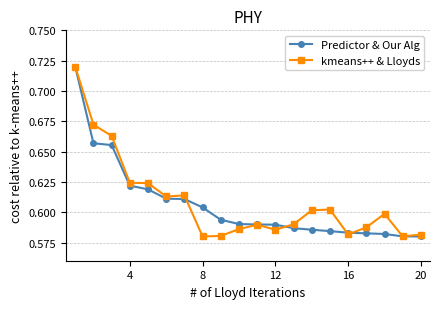

At how many categories does at least one series exceed 0?

20